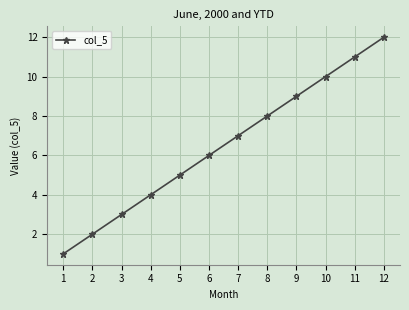

How many lines are shown in the chart?

1